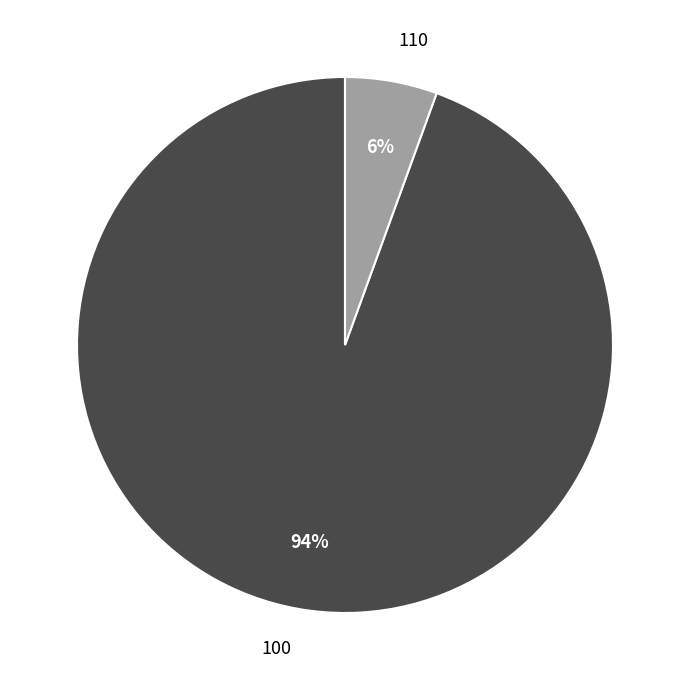

To the nearest percent, what is the combined percentage of 110 and 100?

100%